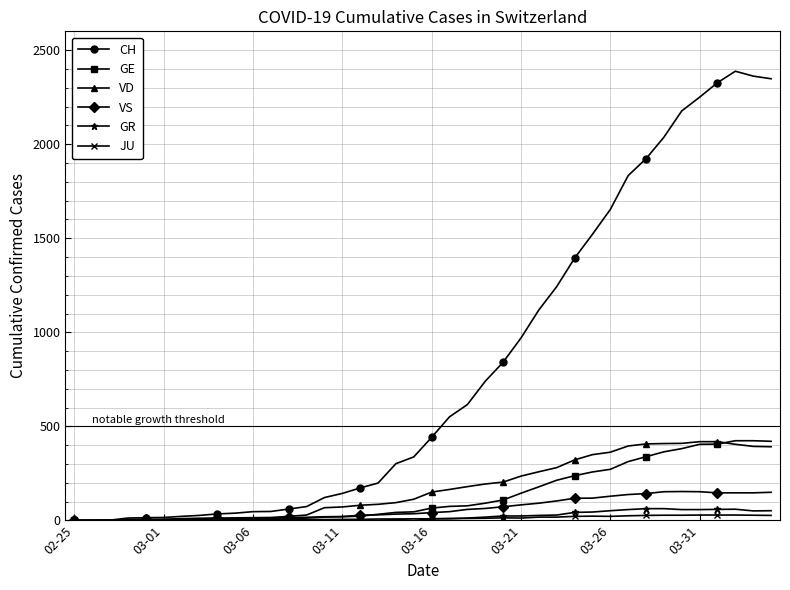

True or false: VS has more than 1 interior local peaks.

True